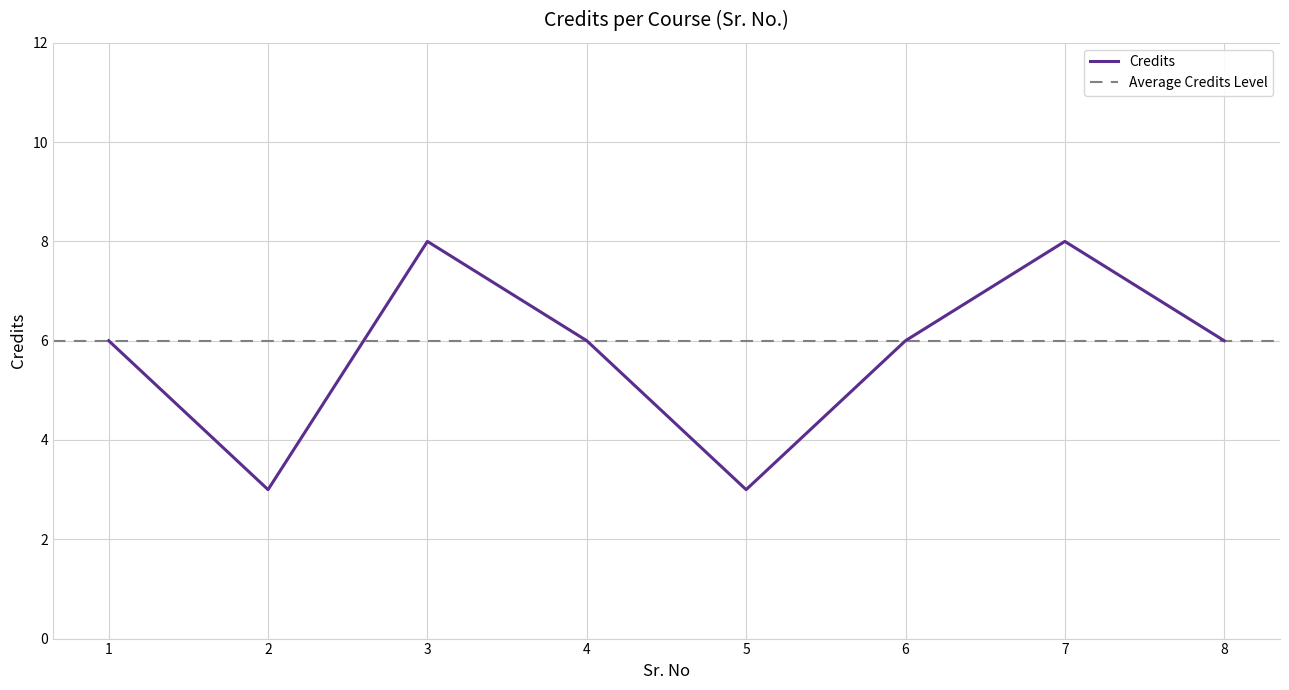

What is the ratio of the value at 3 to the value at 8?

1.3